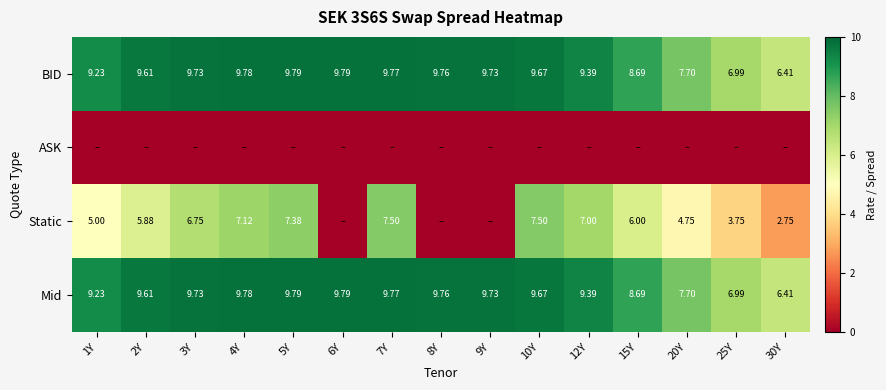

What is the sum of all BID values?

136.0